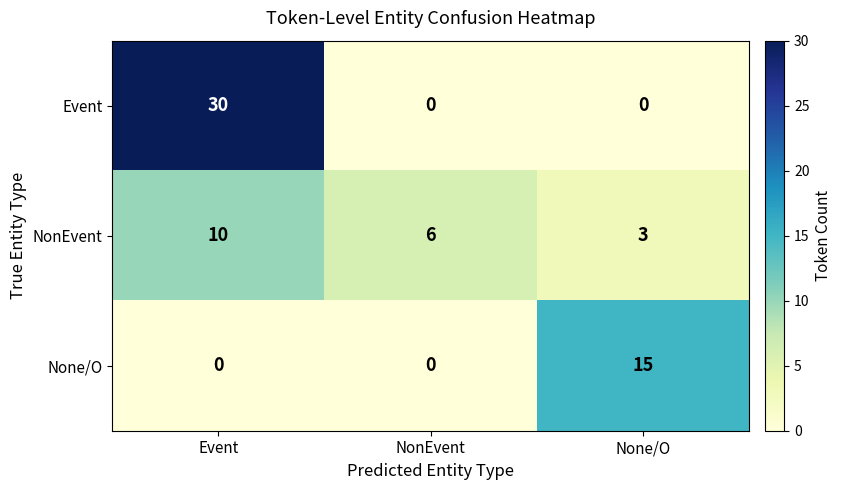

What is the difference between the maximum and minimum values in the NonEvent series?

7